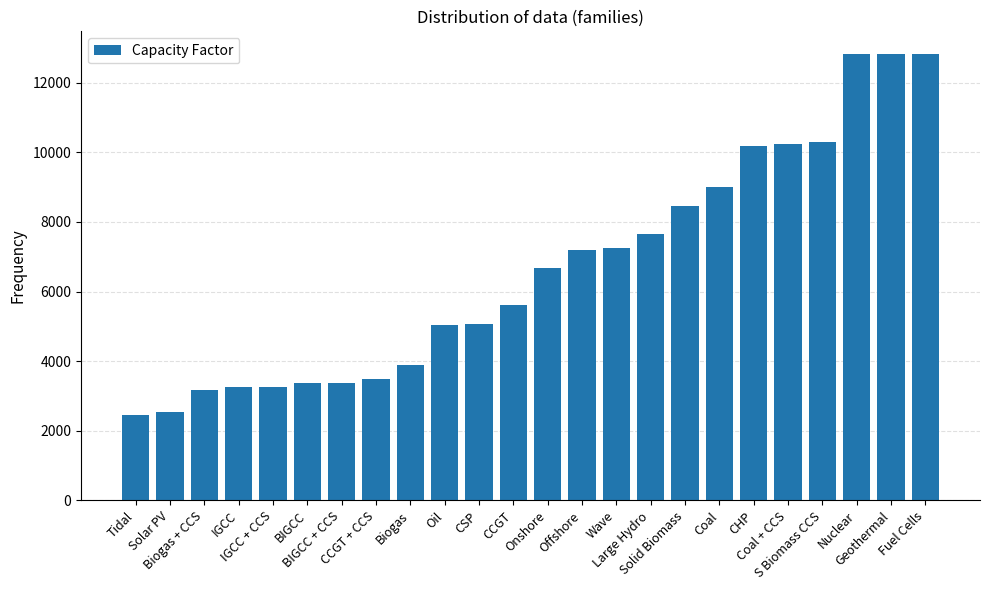

How many bars are there in total?

24